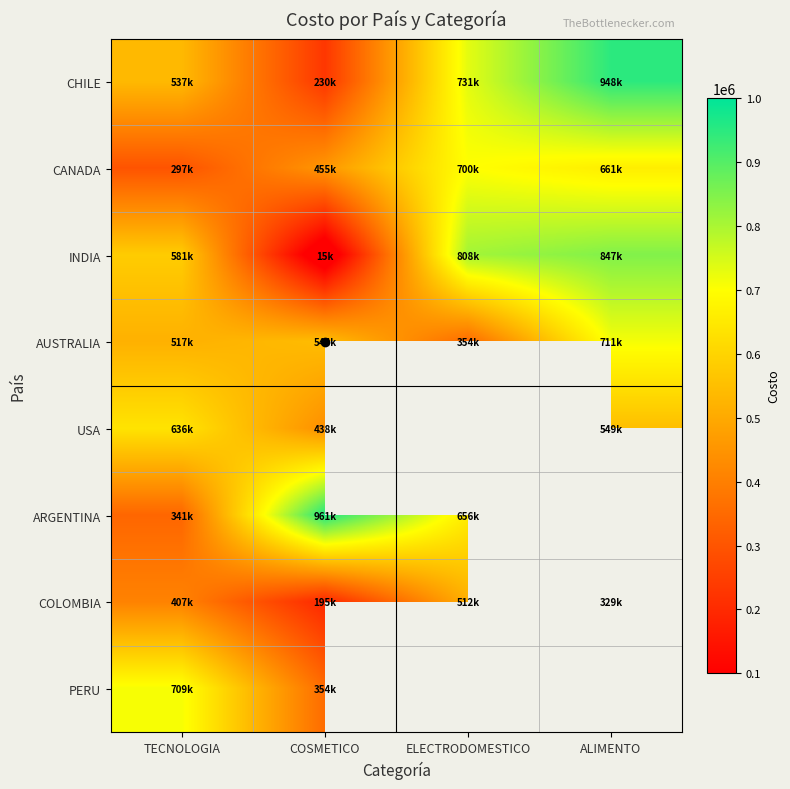

What is the maximum value shown in the chart?

961205.9